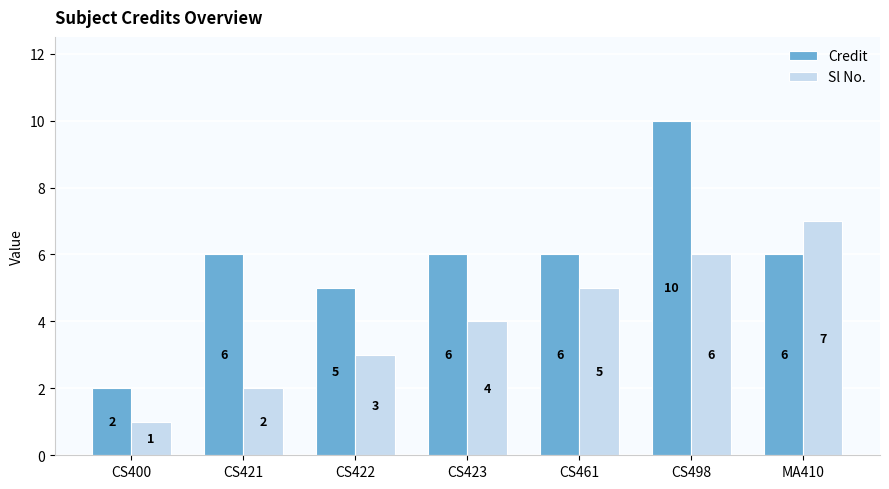

The Sl No. series shows 4 at CS423. True or false?

True